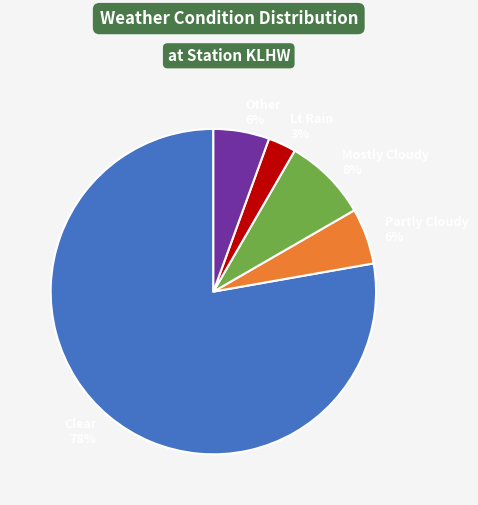

Does any single category account for the majority?

Yes